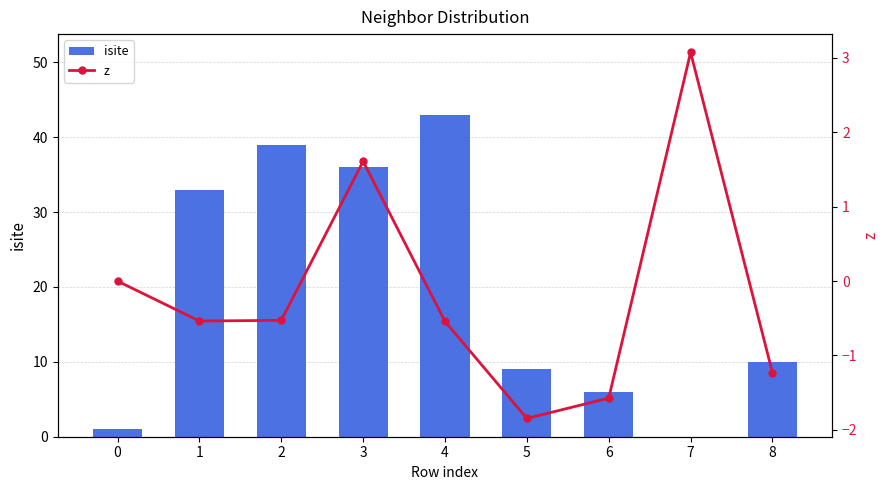

Is the value of isite at 6 greater than the value of z at 6?

Yes